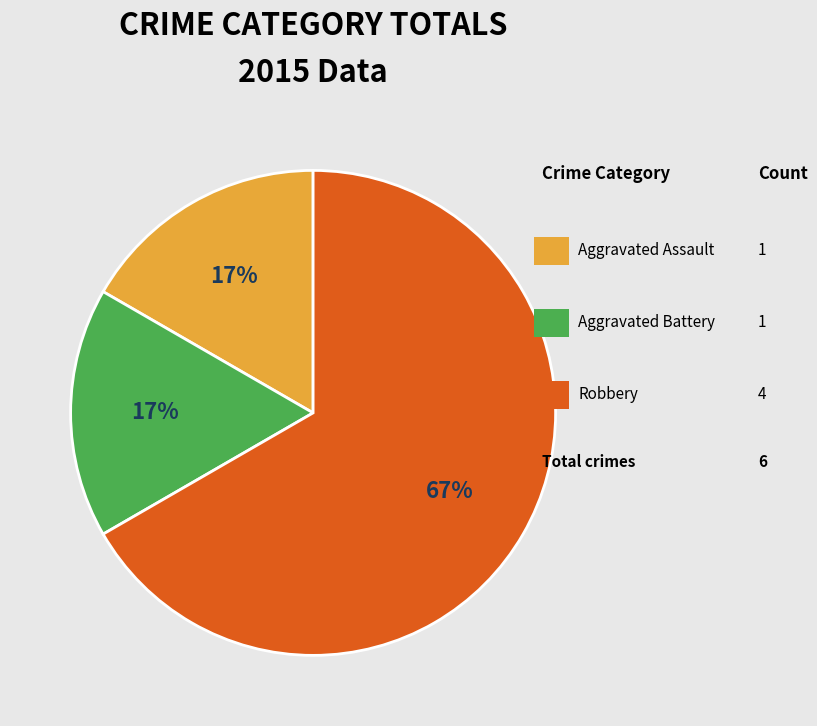

Is there any slice that represents more than half of the pie?

Yes